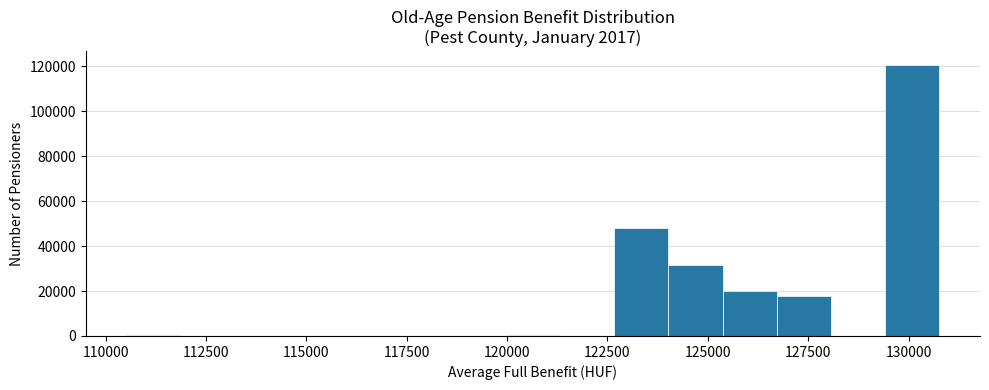

Around what value on the x-axis is the tallest bar? Give the approximate position of its centre, as read against the axis.

130000